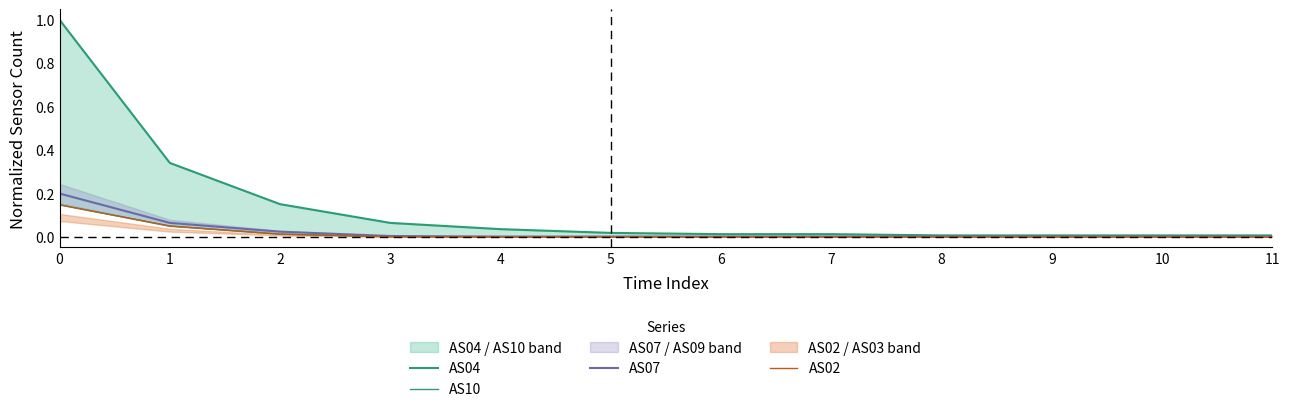

What is the value of the AS04 point at the 4th from the left?

0.1